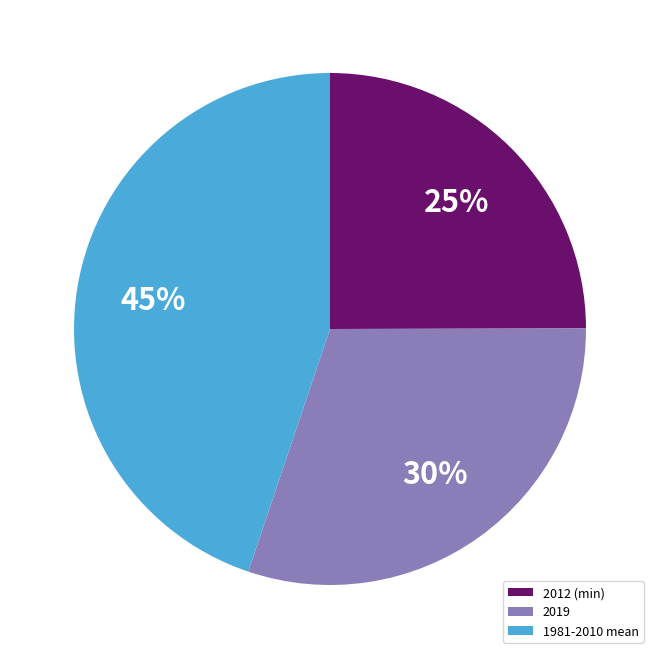

Which has a higher value, 2019 or 1981-2010 mean?

1981-2010 mean